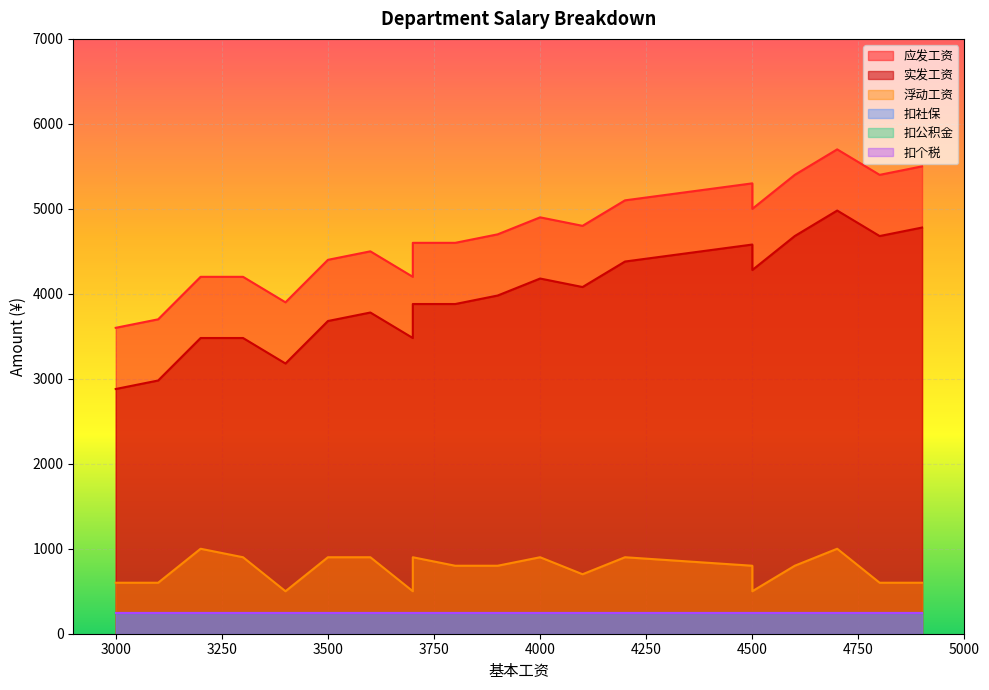

What are all the series names shown in the legend?

应发工资, 实发工资, 浮动工资, 扣社保, 扣公积金, 扣个税